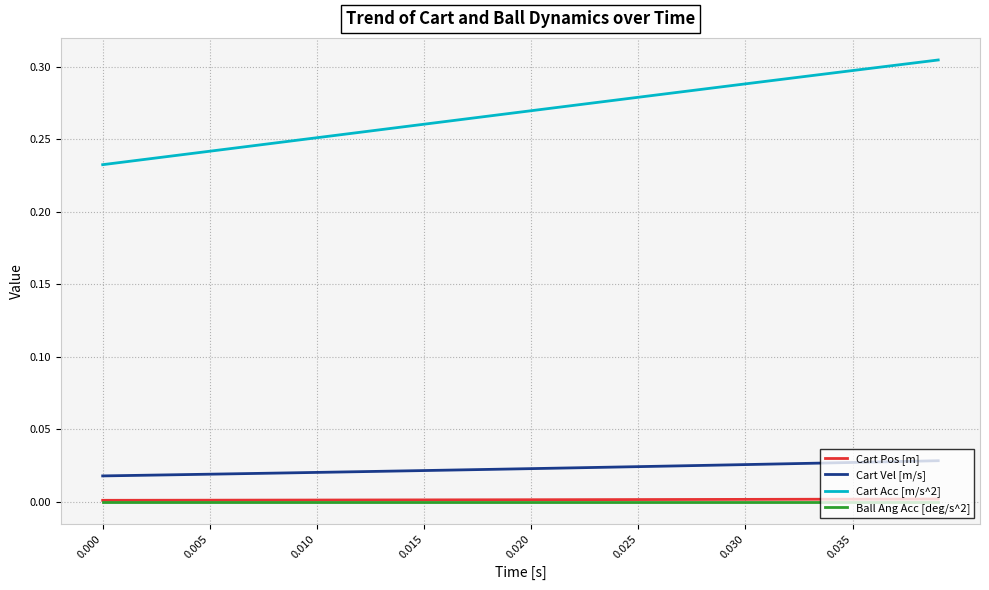

Which series has the largest total across all categories?

Cart Acc [m/s^2]